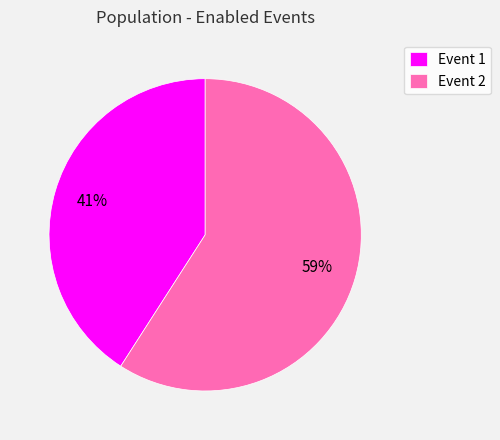

Is Event 2 the majority of the pie?

Yes